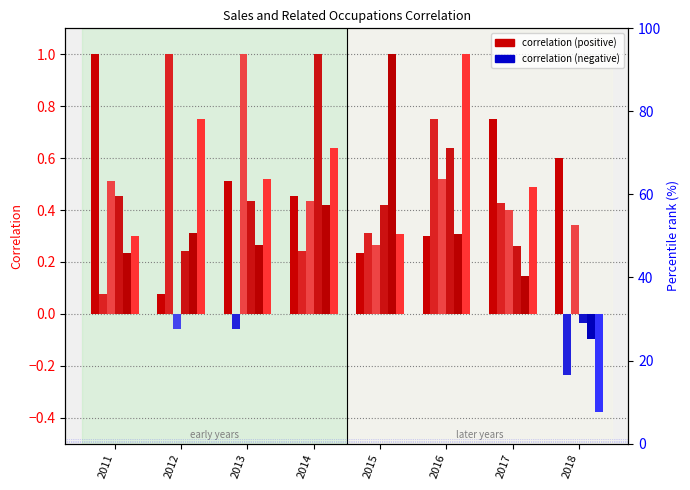

At which label is 2013 closest to 0?

2012